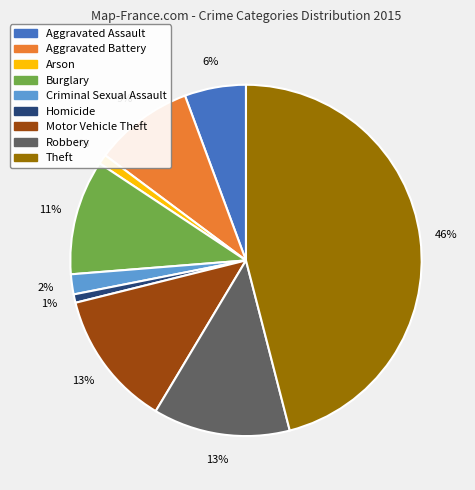

To the nearest percent, what percentage of the pie is Aggravated Assault?

6%